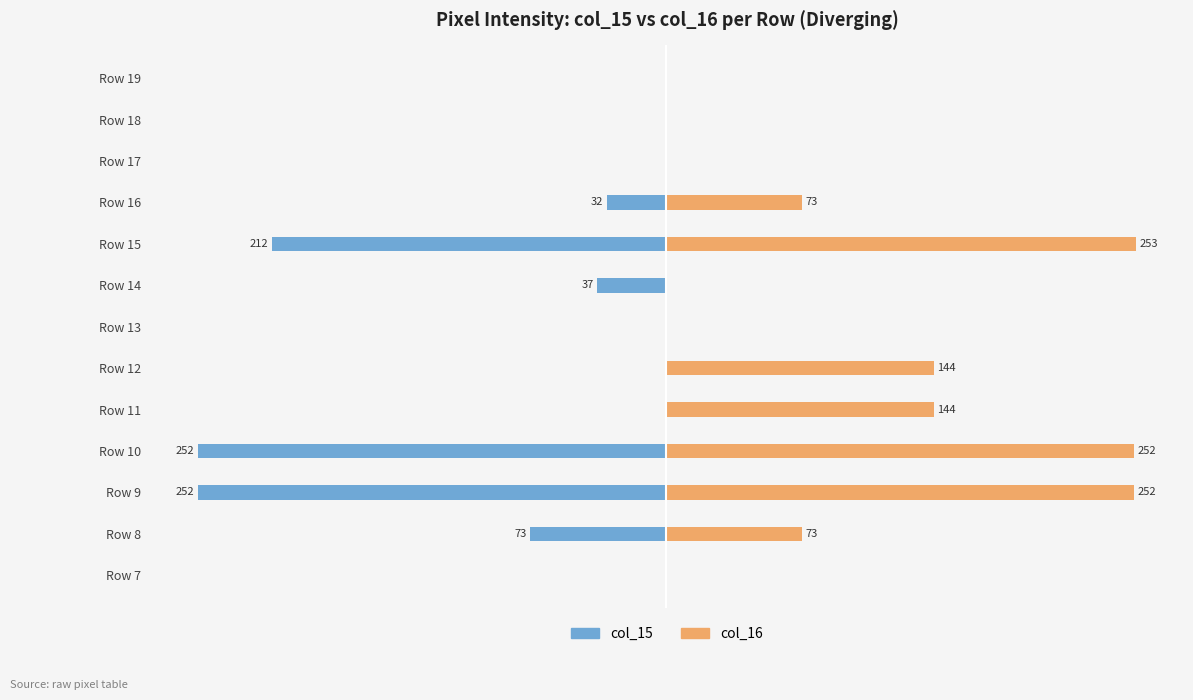

How many data points in col_16 are above 73?

5